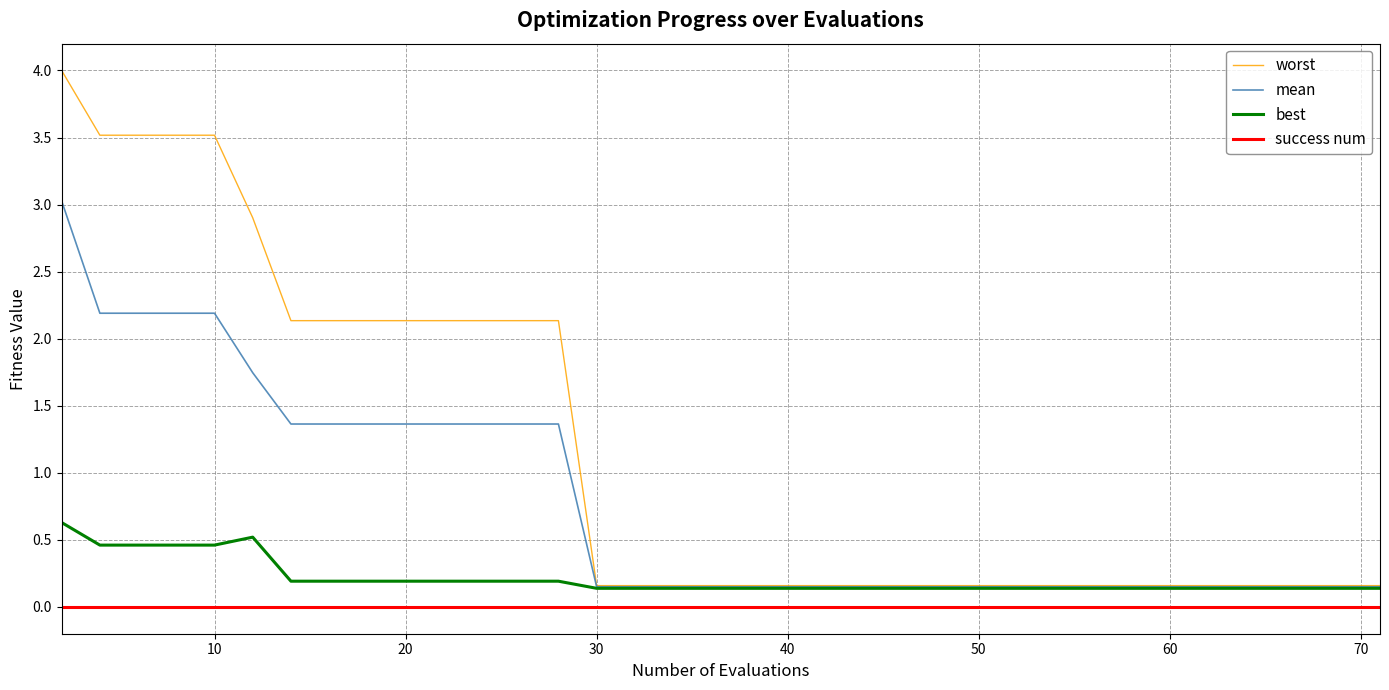

Which series has the largest range (max minus min)?

worst